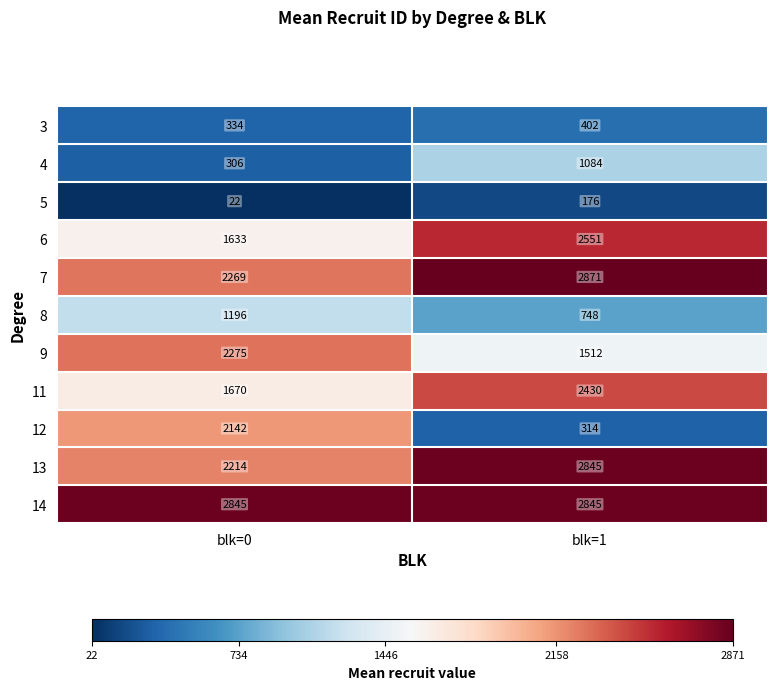

What is the difference between the highest and lowest values at blk=1?

2695